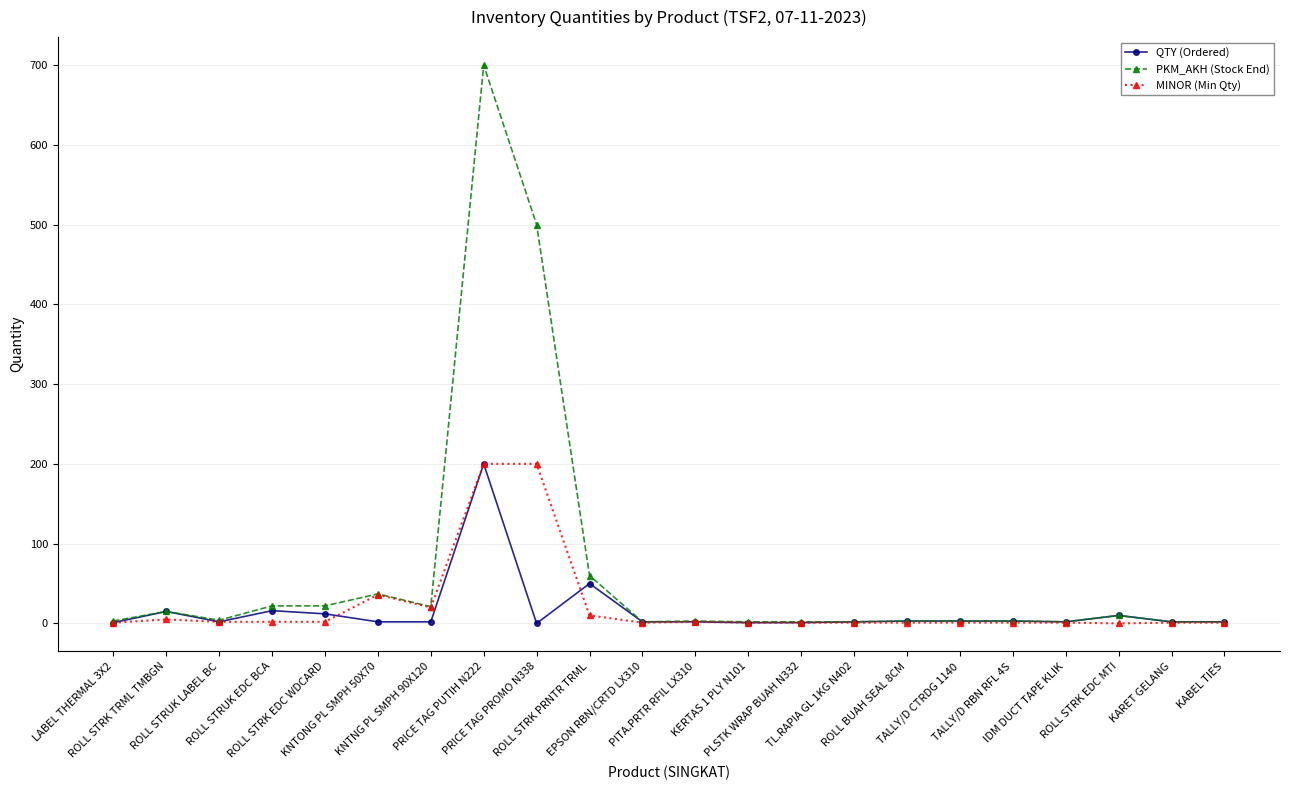

Which series has the largest total across all categories?

PKM_AKH (Stock End)